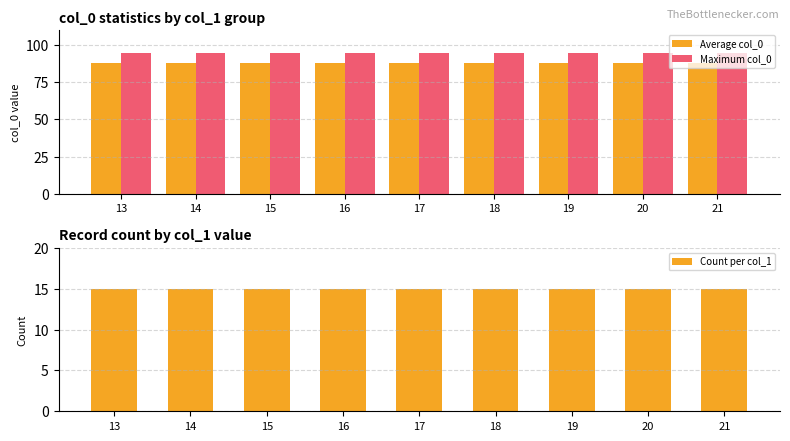

Are the bars grouped side by side (vs. stacked)?

Yes